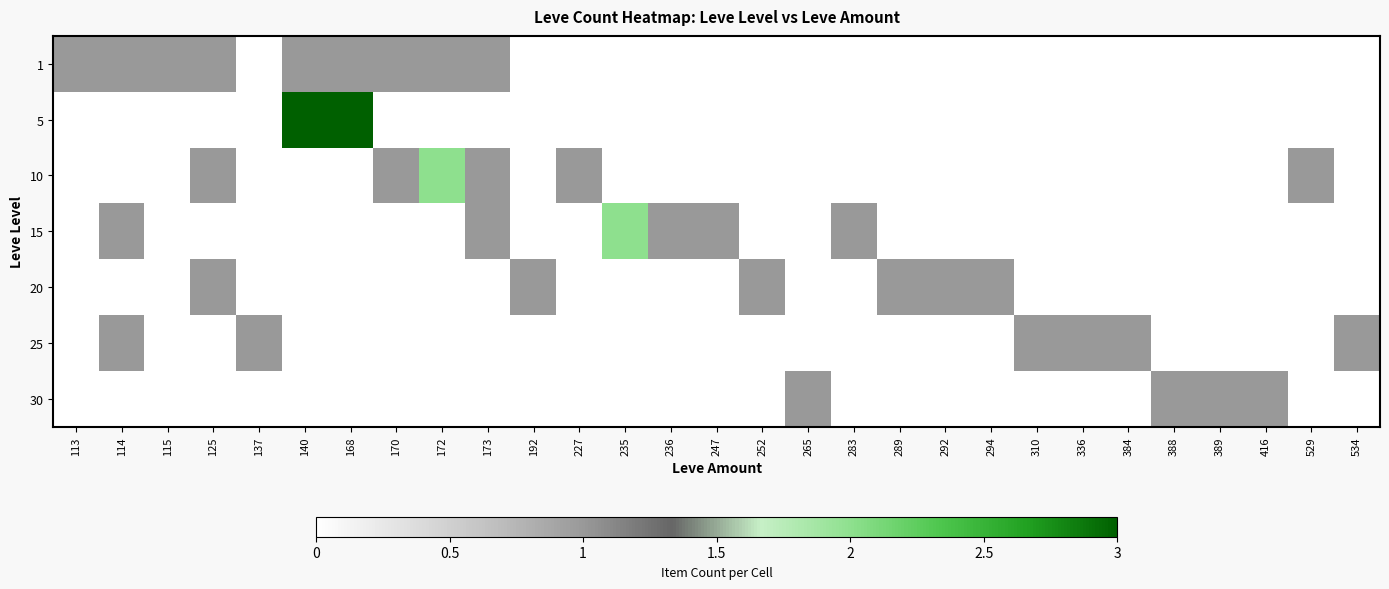

What is the difference between the highest and lowest values at 172?

2